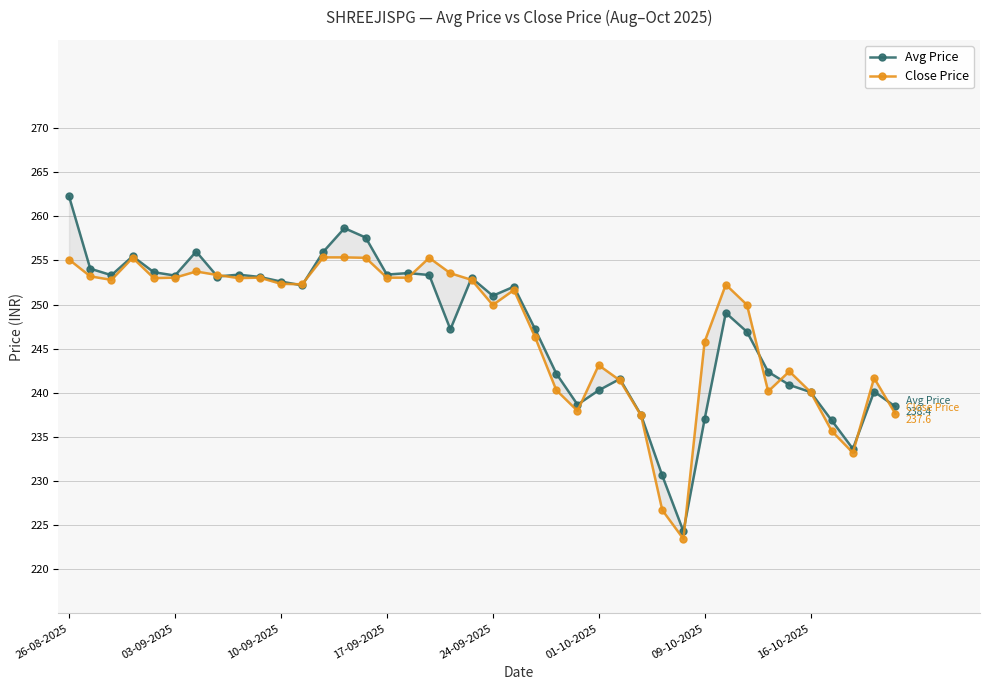

After their last crossing, which series has the higher values: Avg Price or Close Price?

Avg Price